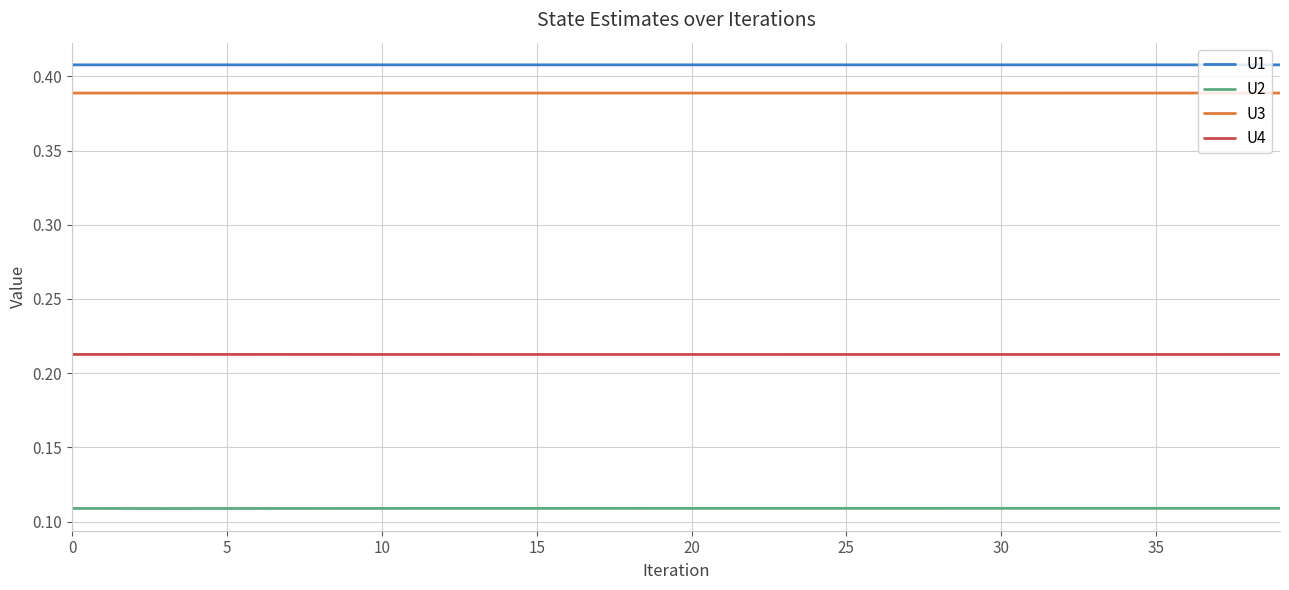

True or false: U2 and U1 intersect in this chart.

False